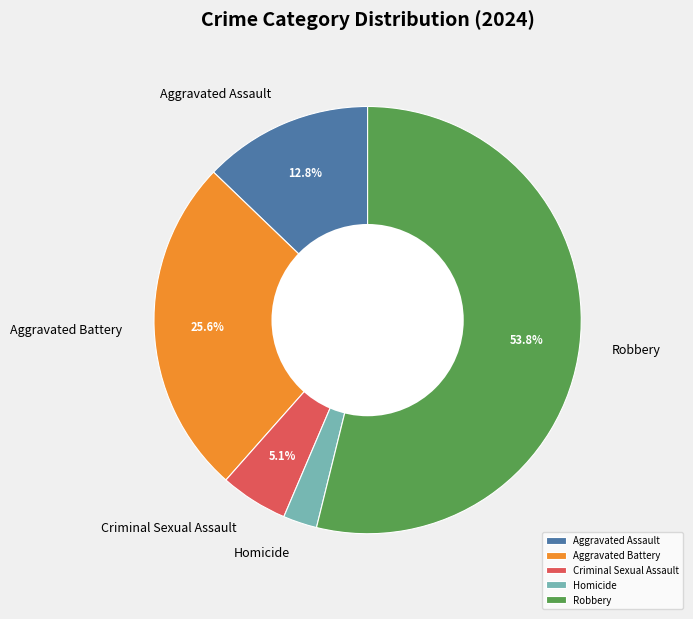

To the nearest percent, what is the combined percentage of Criminal Sexual Assault and Homicide?

8%